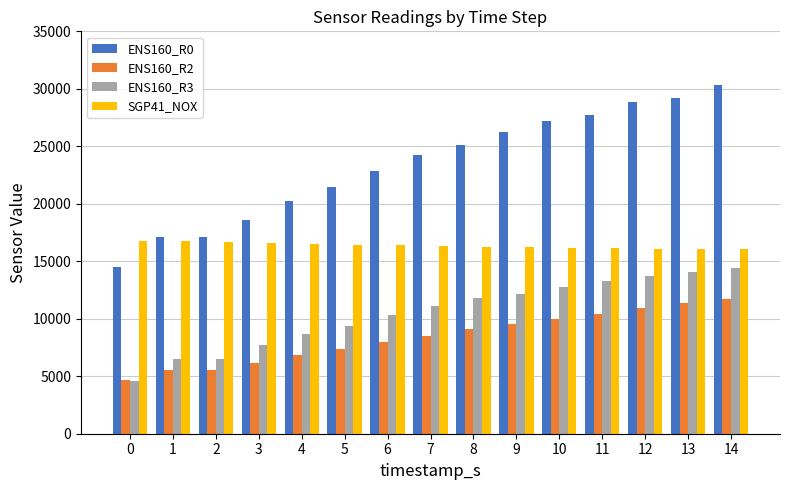

How many bars are there in each group?

4